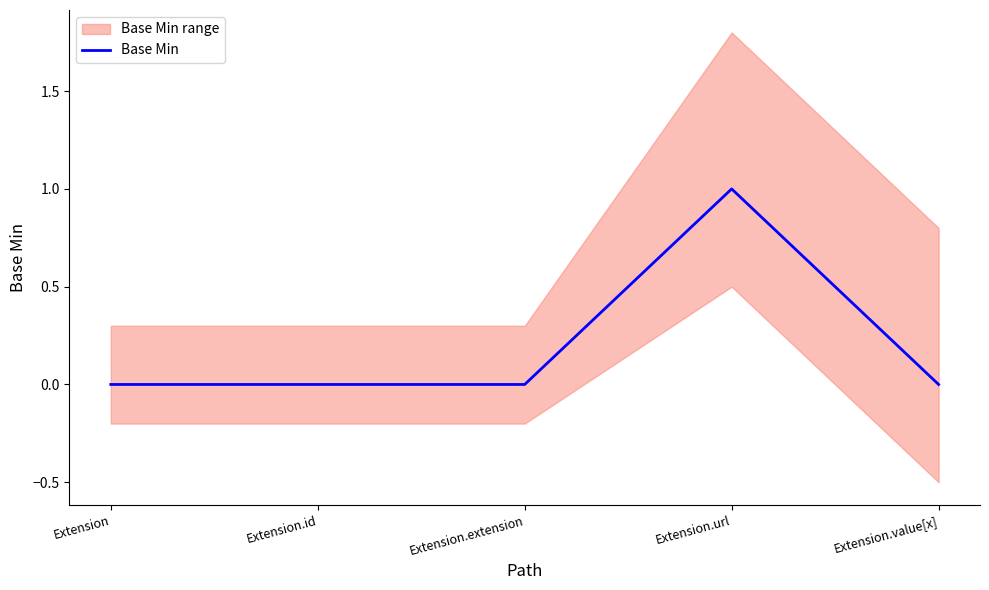

How many interior local peaks (higher than both neighbors) does the data have?

1